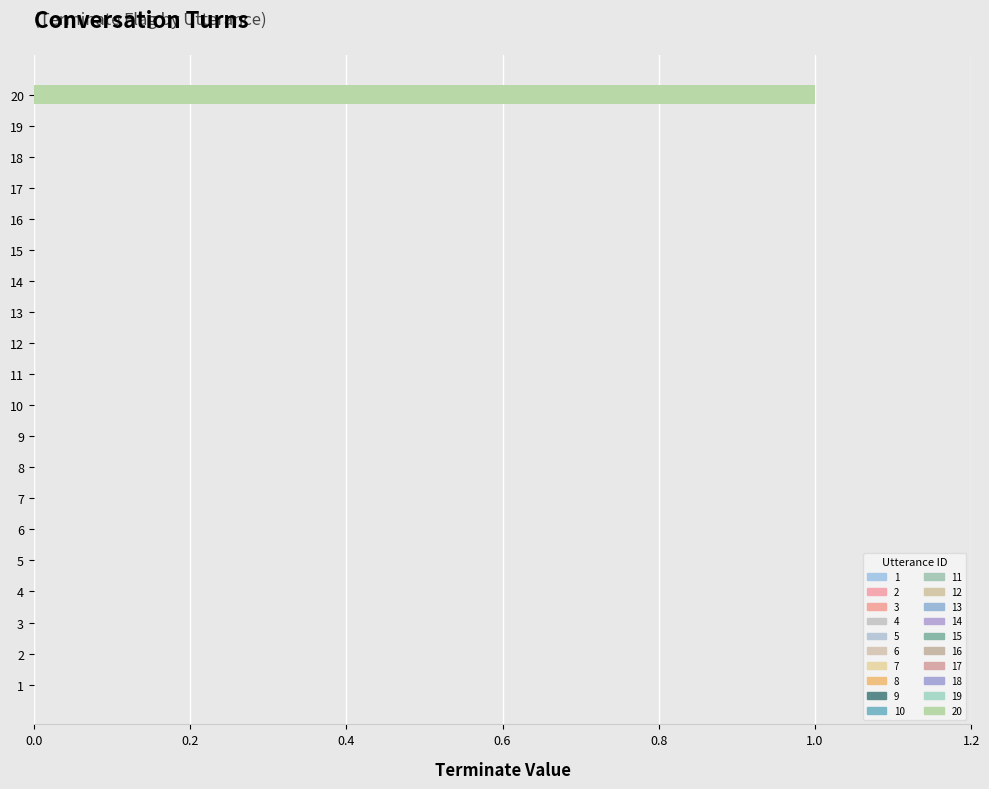

Which category has the highest value across all series?

20